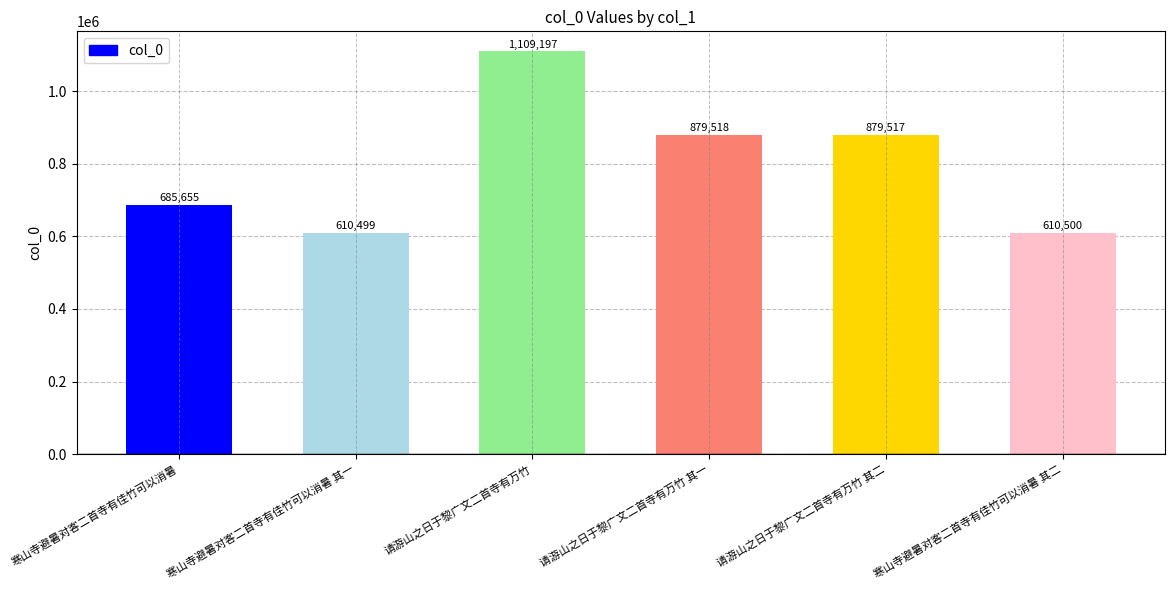

Reading left to right, list all the values displayed in this chart.

685655	610499	1109197	879518	879517	610500